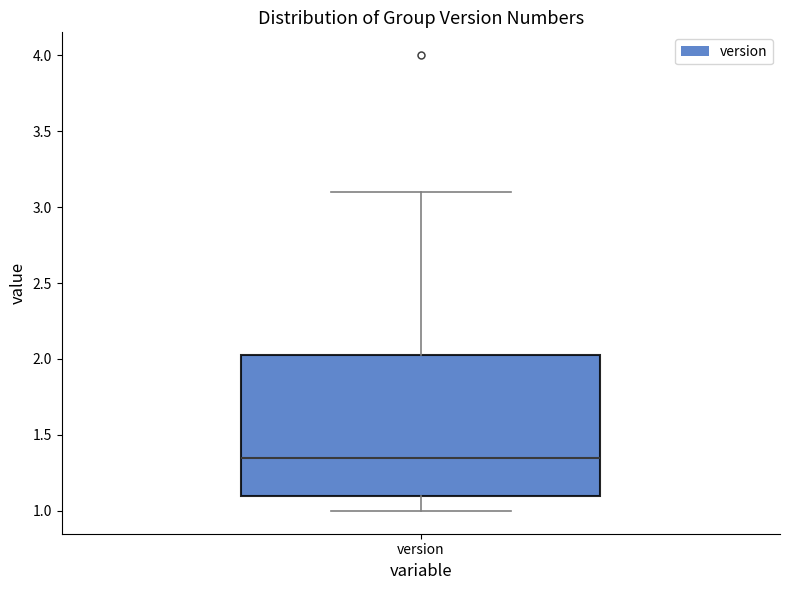

Transcribe this box plot: give where the median line is, the range the box spans, and where the two whiskers end, as read against the y-axis. The values are not printed on the chart, so give them approximately, as read against the axis.

median 1.35, box 1.10 to 2.05, whiskers 1.00 to 3.10